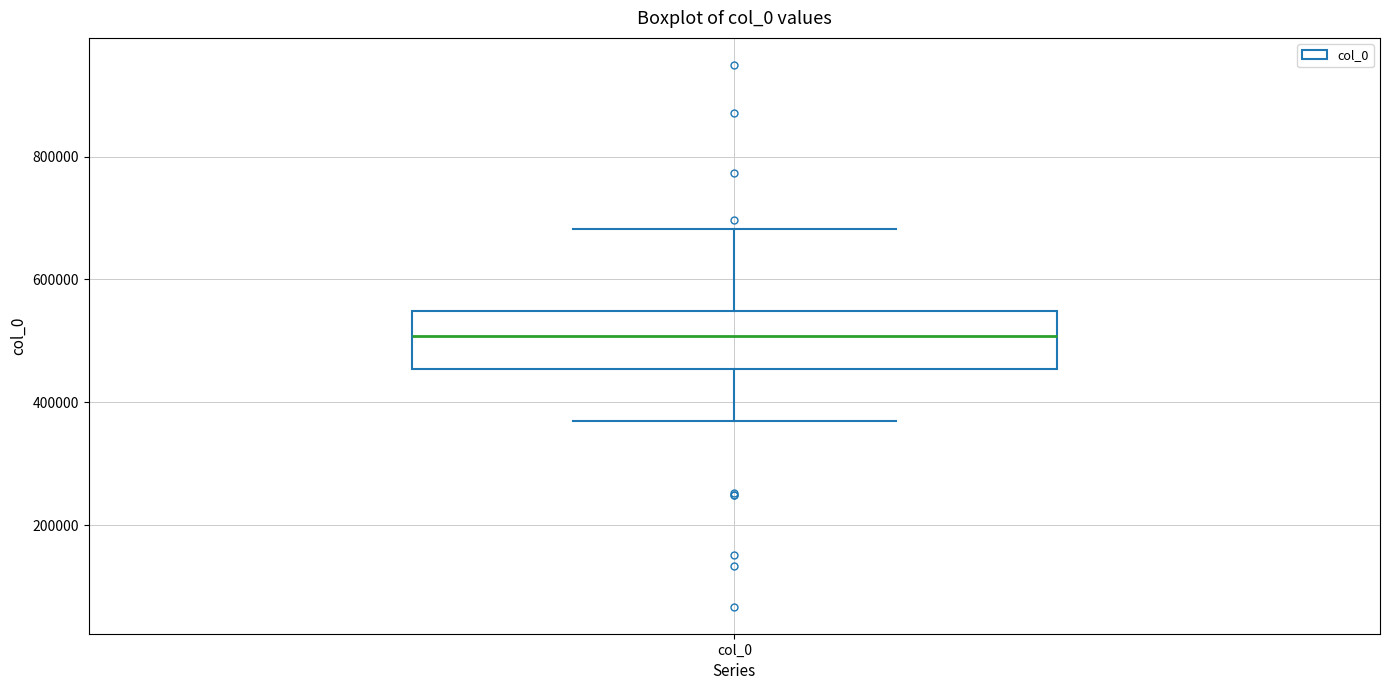

Transcribe this box plot: give where the median line is, the range the box spans, and where the two whiskers end, as read against the y-axis. The values are not printed on the chart, so give them approximately, as read against the axis.

median 500000, box 460000 to 540000, whiskers 360000 to 680000